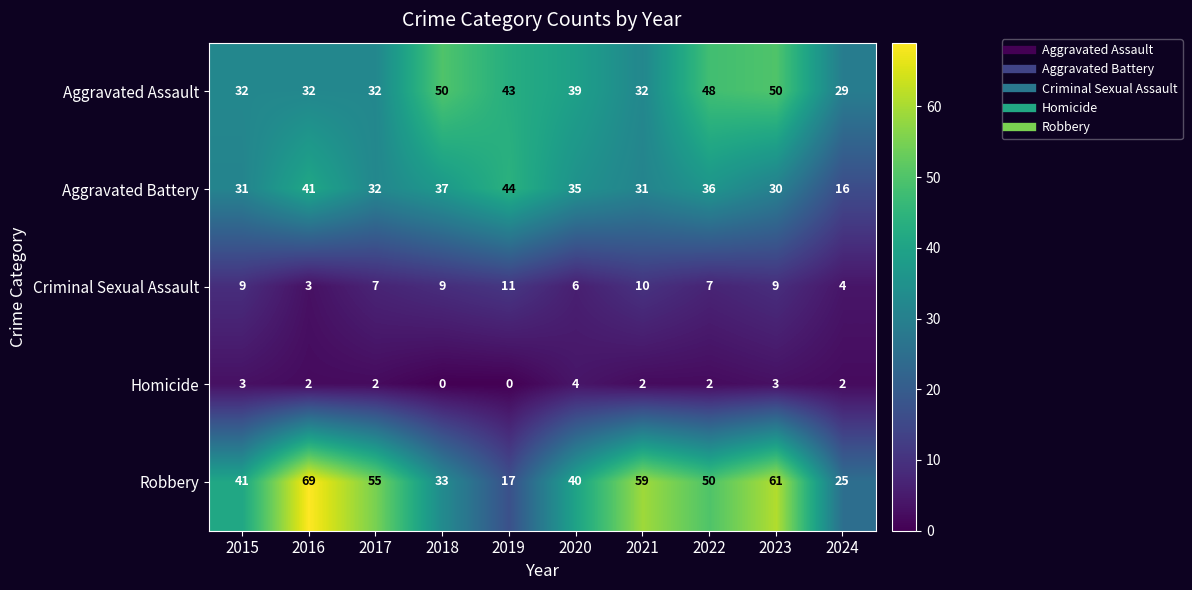

Rank the categories by Robbery value from highest to lowest.

2016, 2023, 2021, 2017, 2022, 2015, 2020, 2018, 2024, 2019